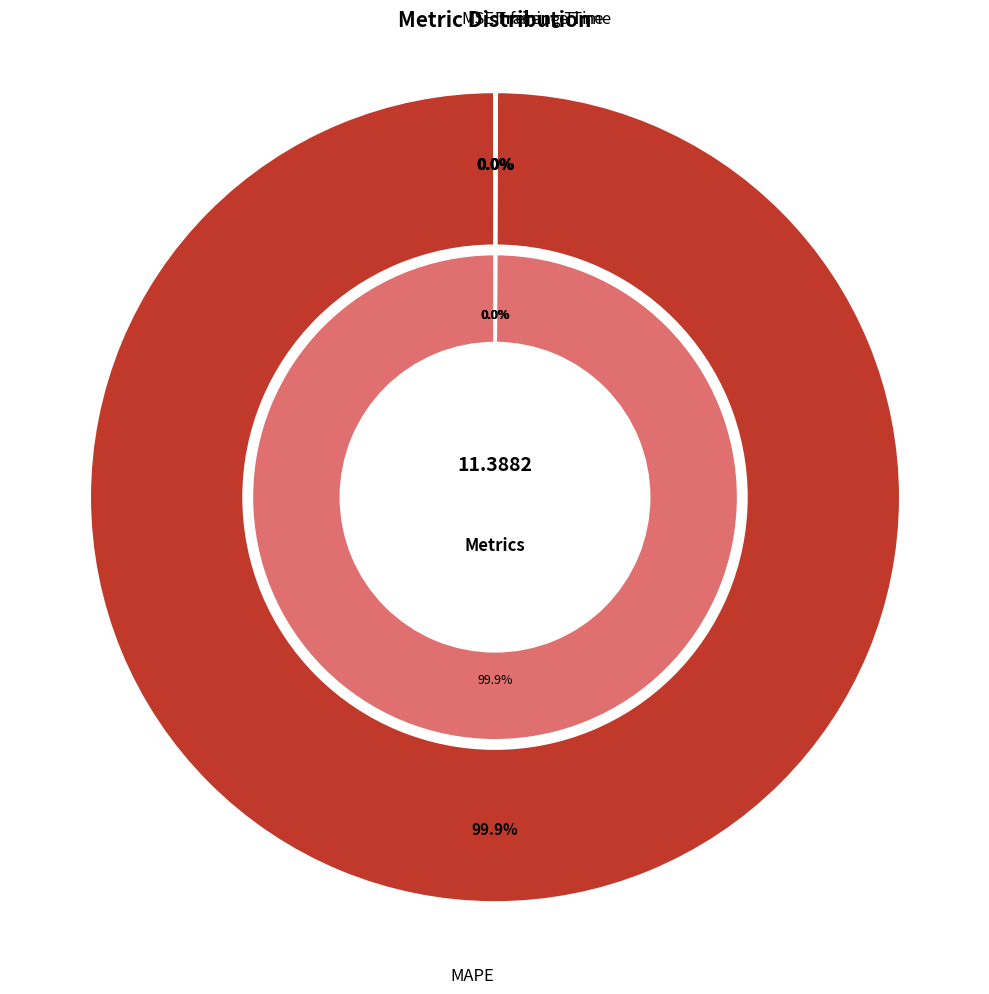

To the nearest percent, what is the combined percentage of MAPE and Training Time?

100%